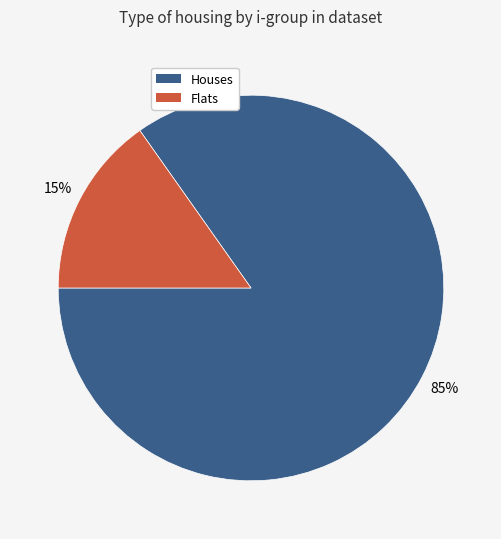

To the nearest percent, what is the combined percentage of Houses and Flats?

100%